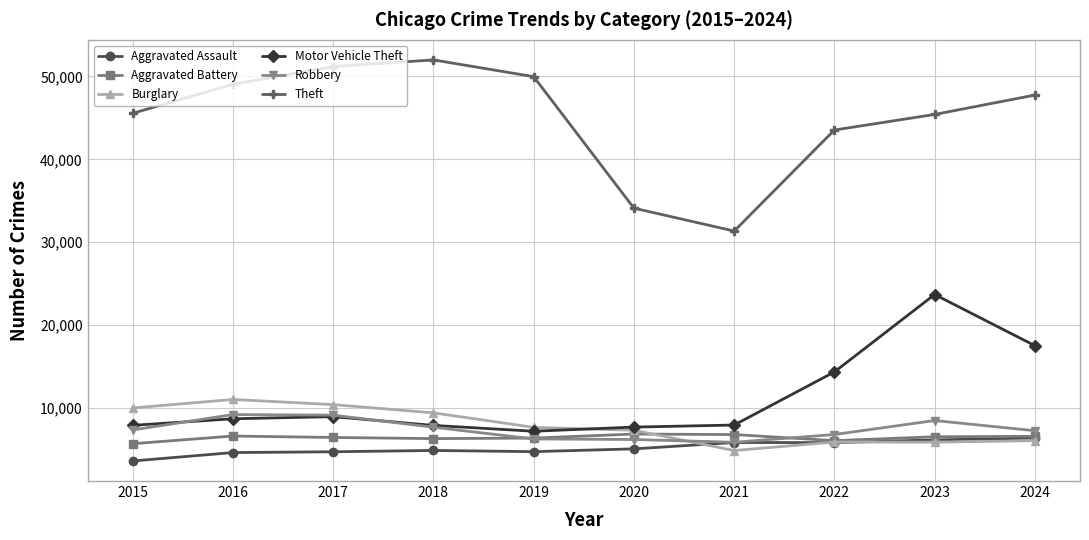

How many values in the Aggravated Battery series are below 6540?

5